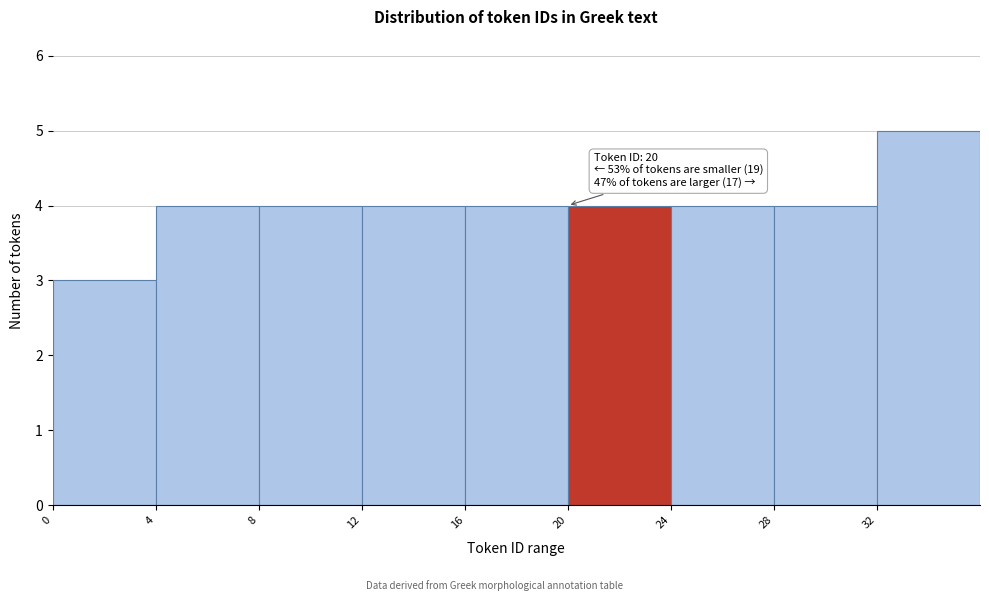

Over which range of the x-axis is the bar tallest?

32 to 36